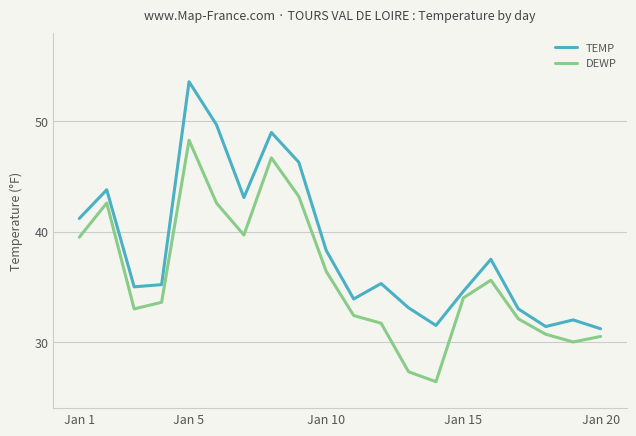

List the series in order of their overall mean, lowest first.

DEWP, TEMP